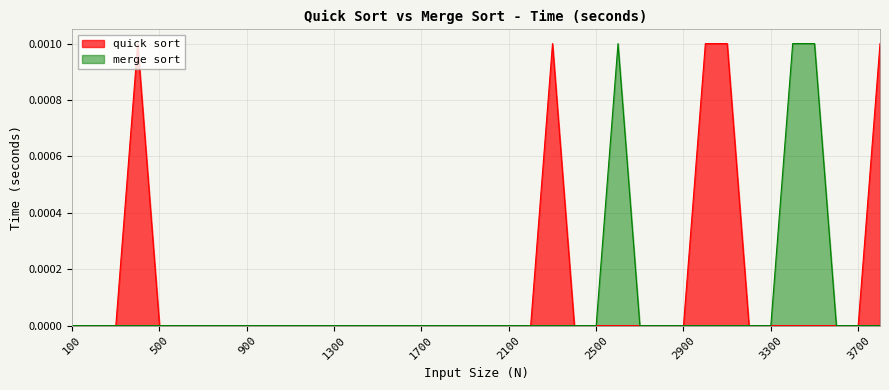

The value of merge sort at 900 is 0.0. True or false?

True